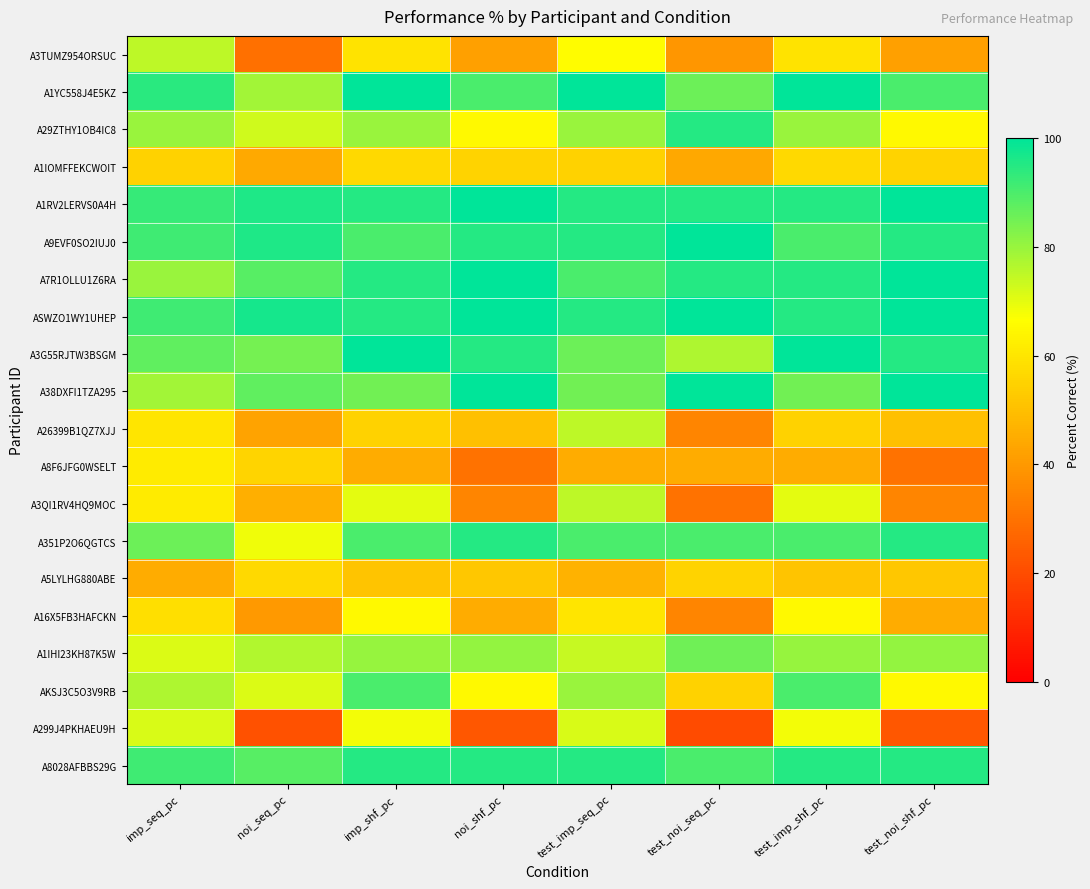

Between noi_shf_pc and test_imp_shf_pc, which is larger?

test_imp_shf_pc